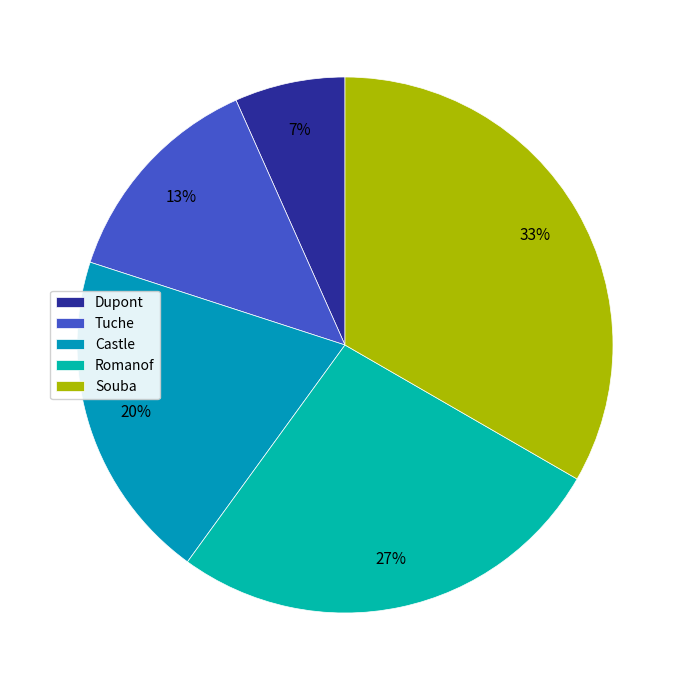

What is the total percentage of Souba and Castle?

53.3%